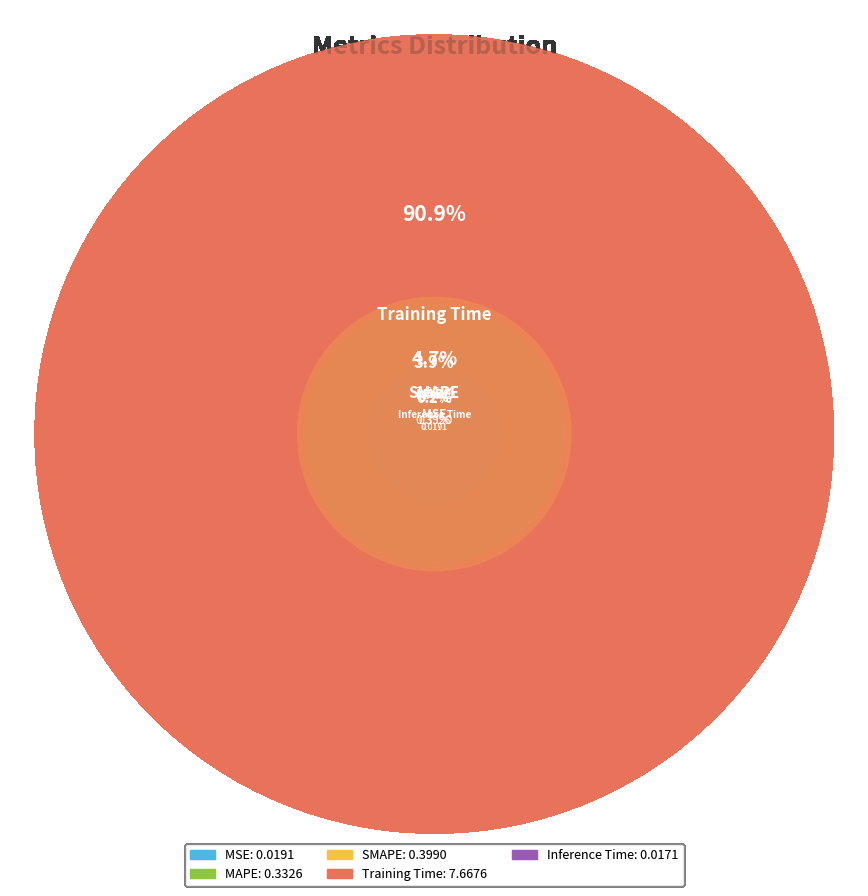

Count the number of slices in the pie.

5